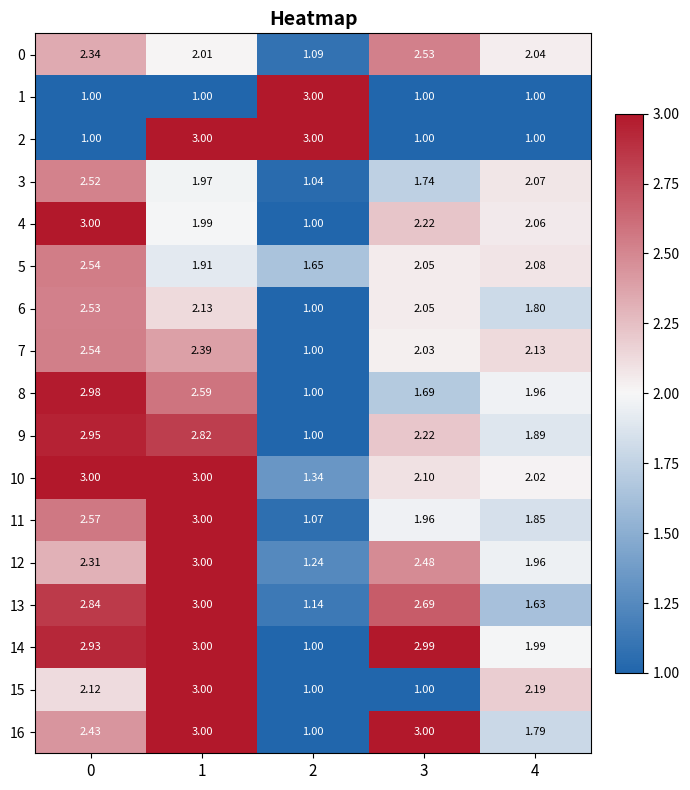

Is the value of 10 at 4 greater than the value of 9 at 4?

Yes